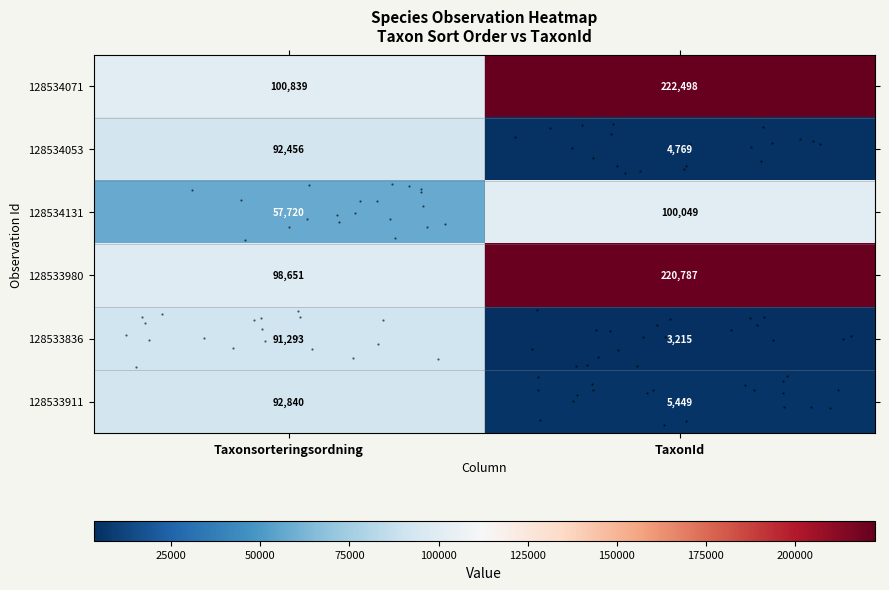

What is the total value across all series at TaxonId?

556767